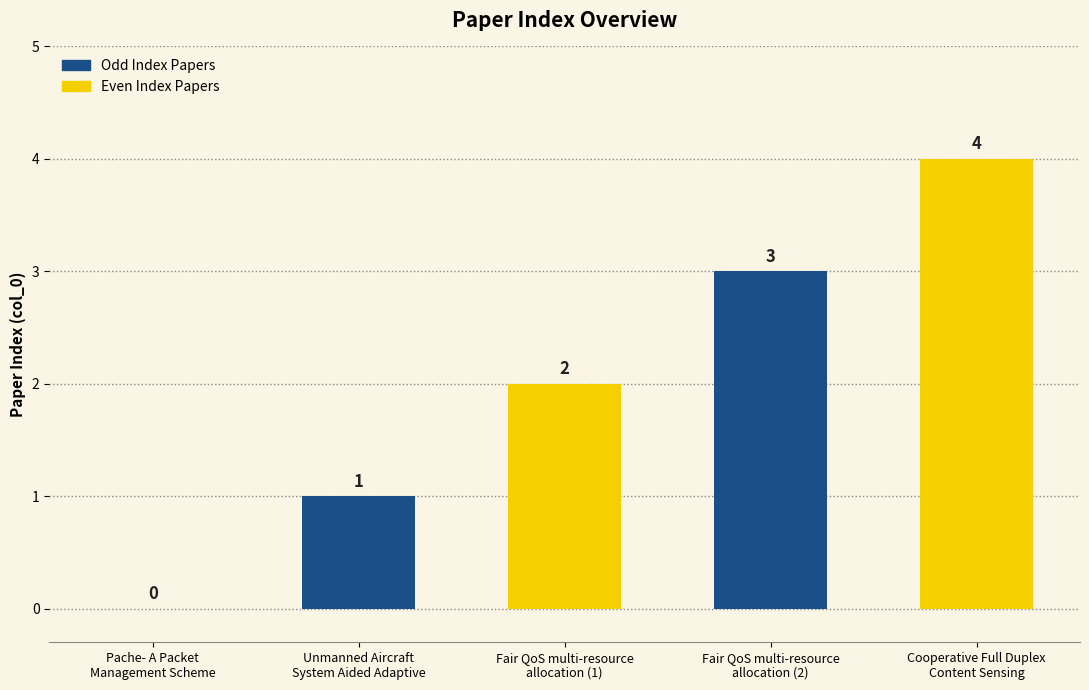

What is the sum of all values?

10